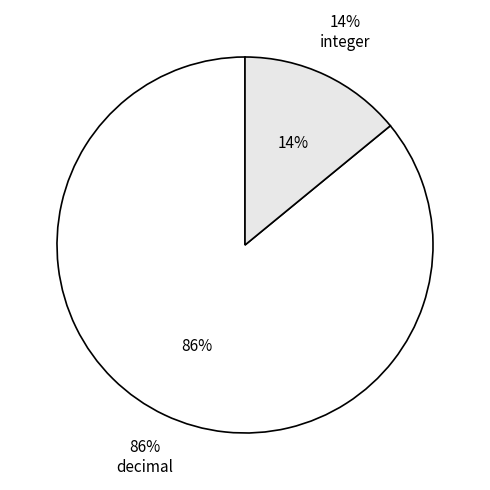

Combined, do decimal and integer account for over 50%?

Yes